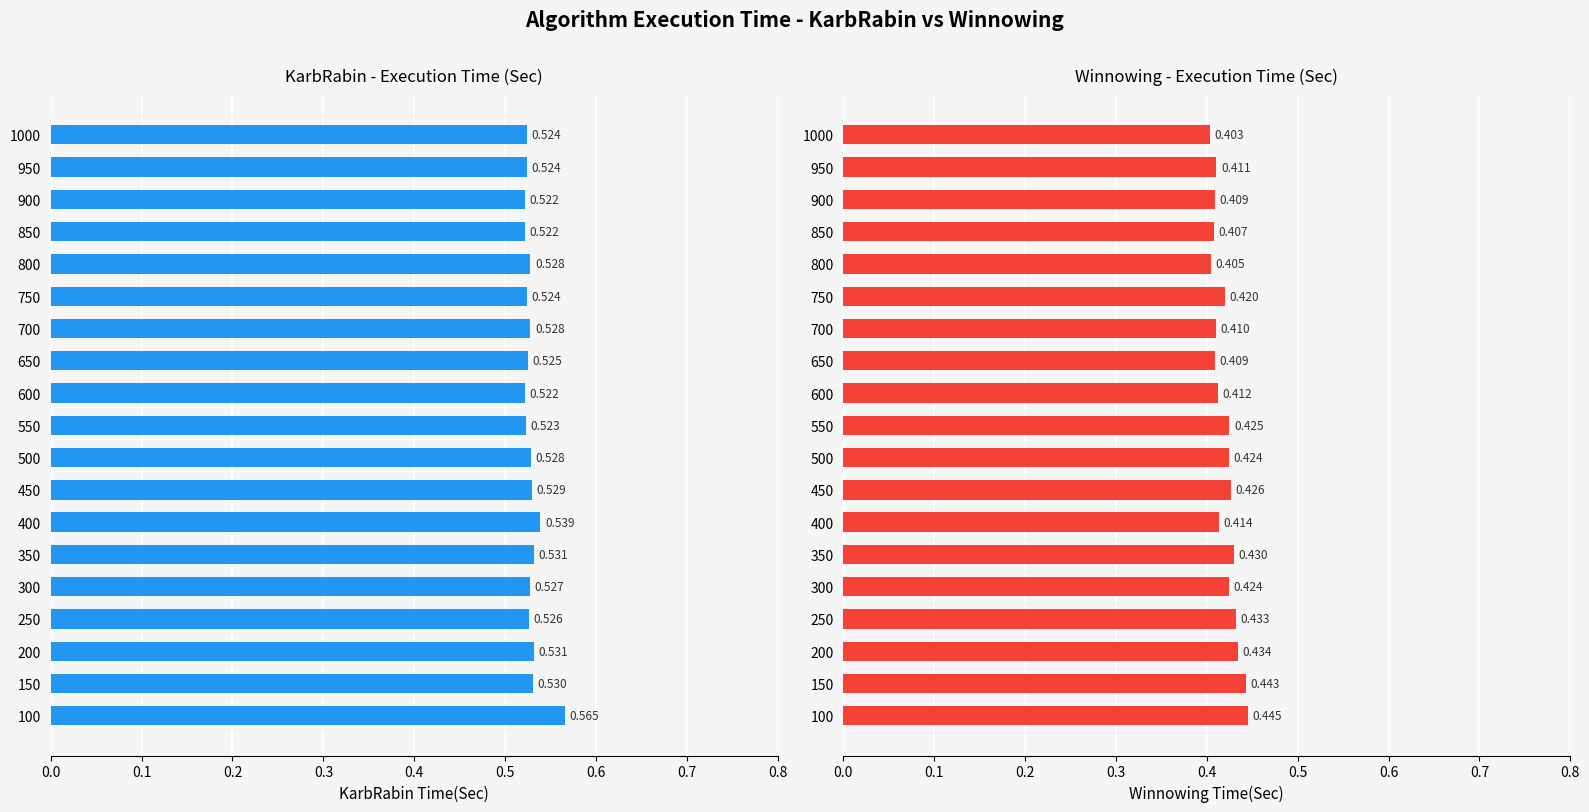

Reading left to right, transcribe all the data shown in this chart.

KarbRabin Time(Sec): 0.6	0.5	0.5	0.5	0.5	0.5	0.5	0.5	0.5	0.5	0.5	0.5	0.5	0.5	0.5	0.5	0.5	0.5	0.5
Winnowing Time(Sec): 0.4	0.4	0.4	0.4	0.4	0.4	0.4	0.4	0.4	0.4	0.4	0.4	0.4	0.4	0.4	0.4	0.4	0.4	0.4